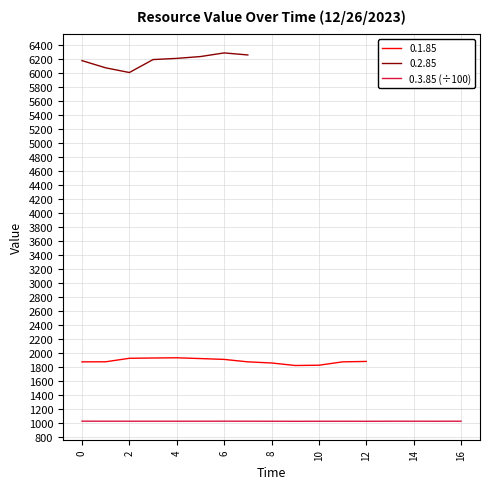

What is the minimum value for 0.3.85 (÷100)?

1029.0